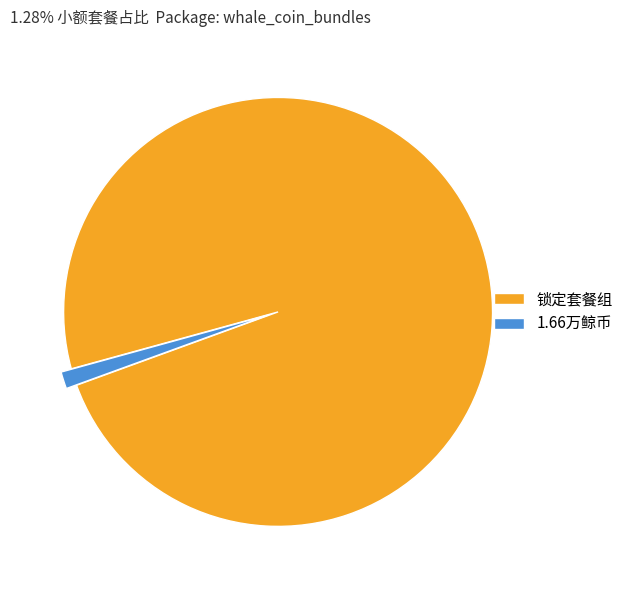

Is the sum of 锁定套餐组 and 1.66万鲸币 greater than half?

Yes